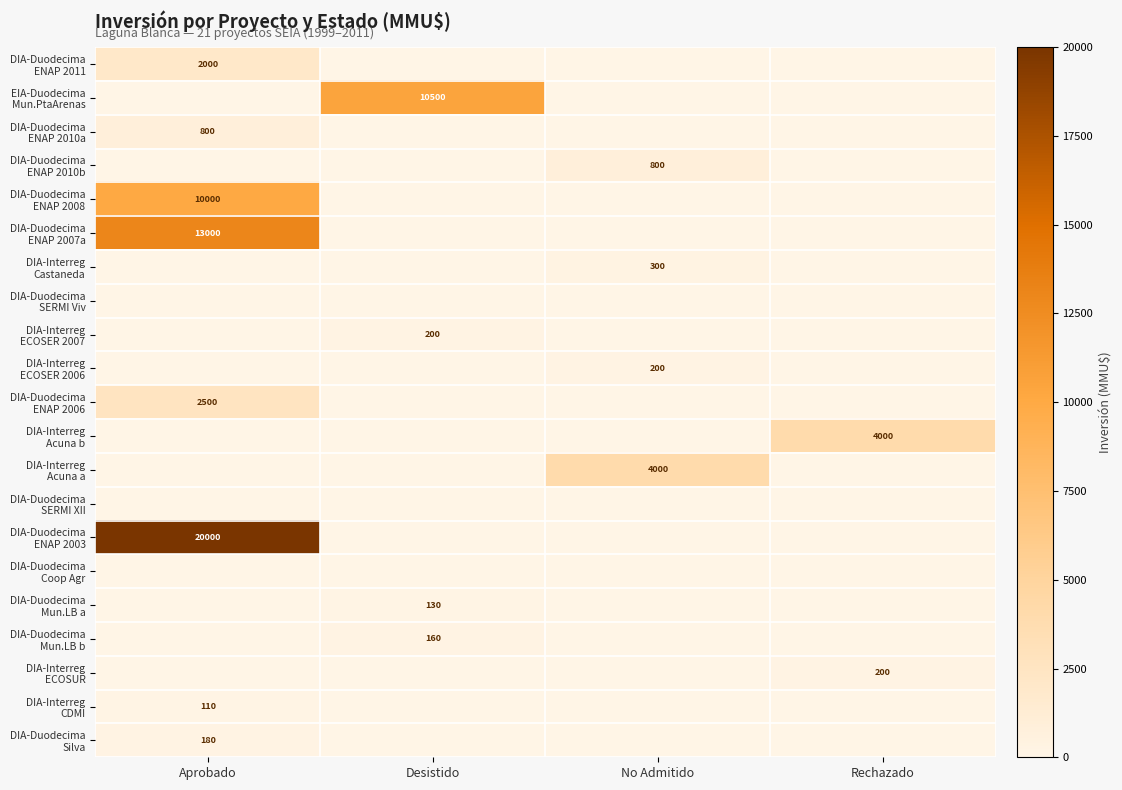

Which category has the lowest value across all series?

Desistido